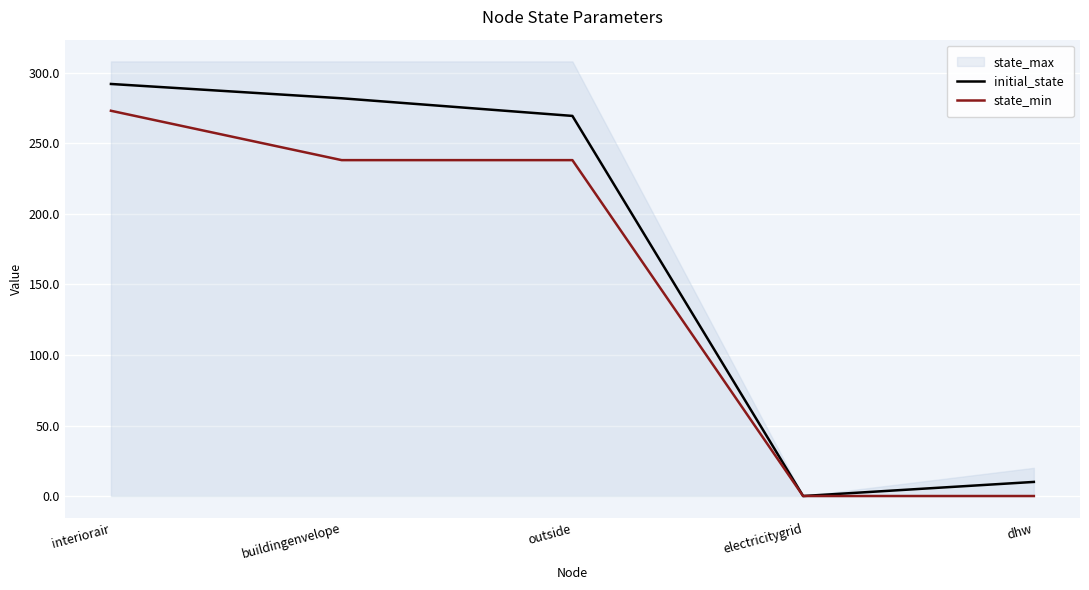

In initial_state, how many points are lower than both neighbors (excluding endpoints)?

1